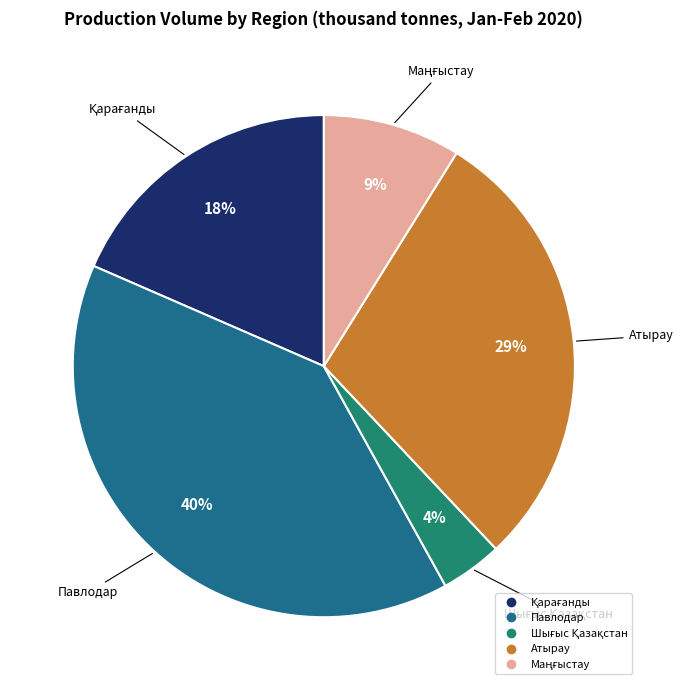

Does any single category account for the majority?

No